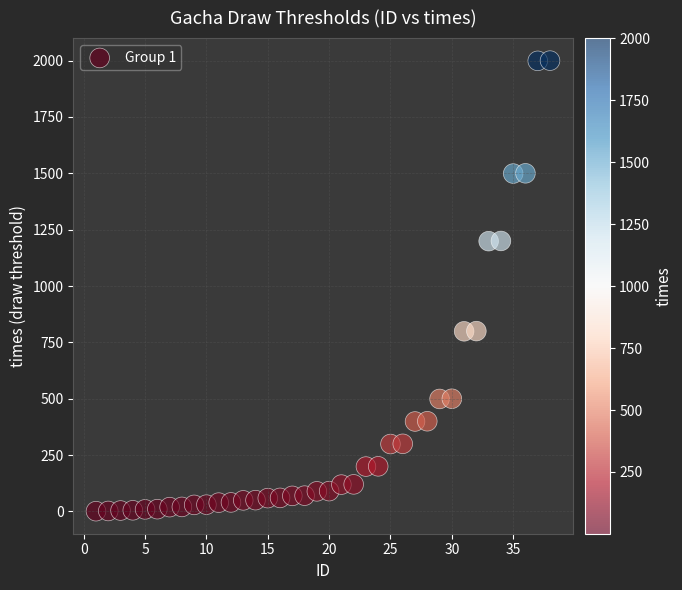

What is the range of Y values (max minus min)?

1999